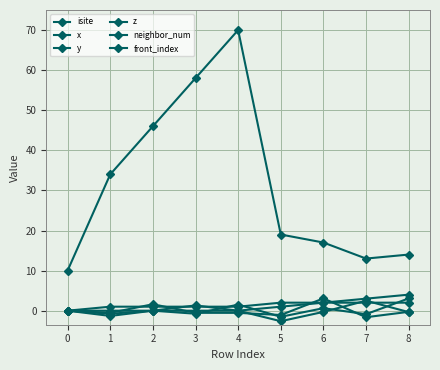

Count the number of categories in the chart.

9